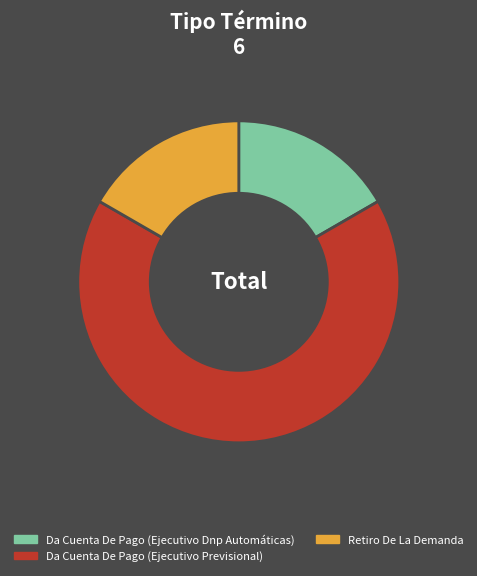

Do Retiro De La Demanda and Da Cuenta De Pago (Ejecutivo Previsional) together represent more than half of the pie?

Yes